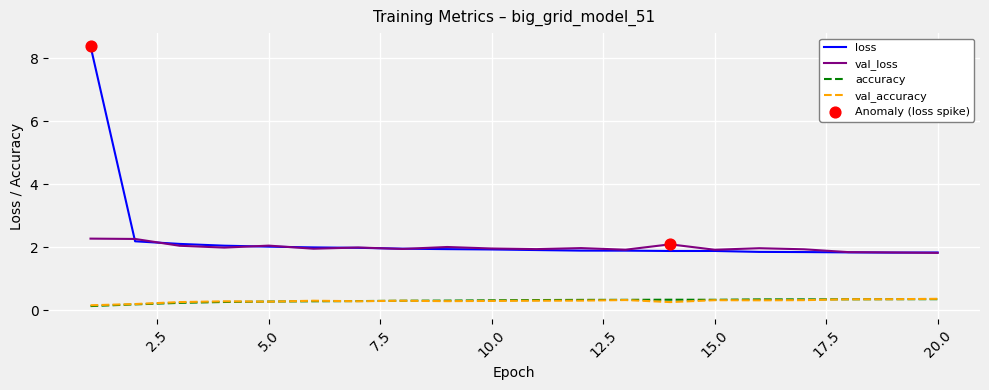

True or false: accuracy and loss cross at least once.

False